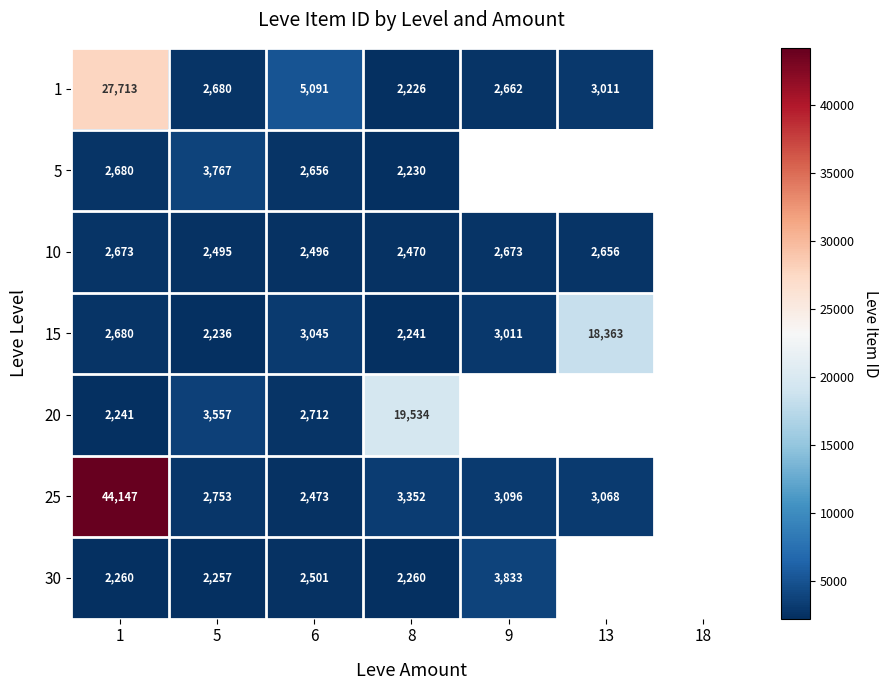

The value of 1 at 13 is 911.7. True or false?

False